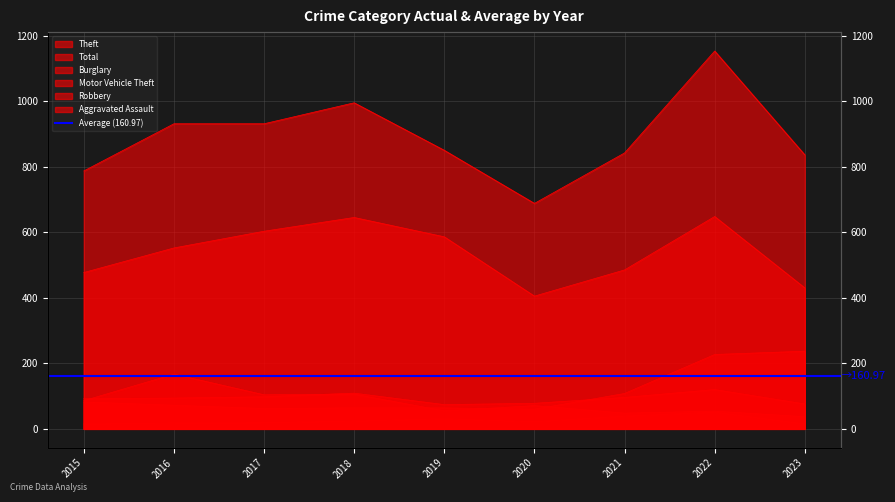

Between 2015 and 2019, which series saw the biggest shift?

Theft